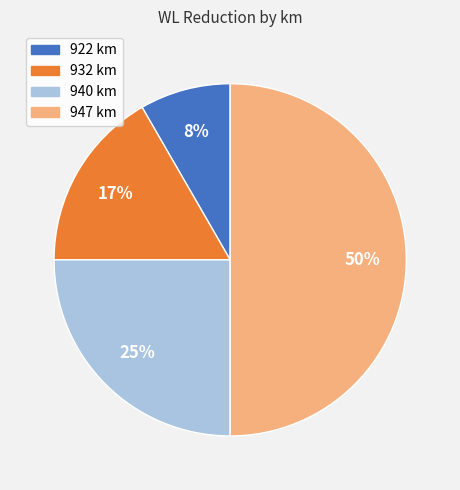

Rank the categories by value from highest to lowest.

947 km, 940 km, 932 km, 922 km